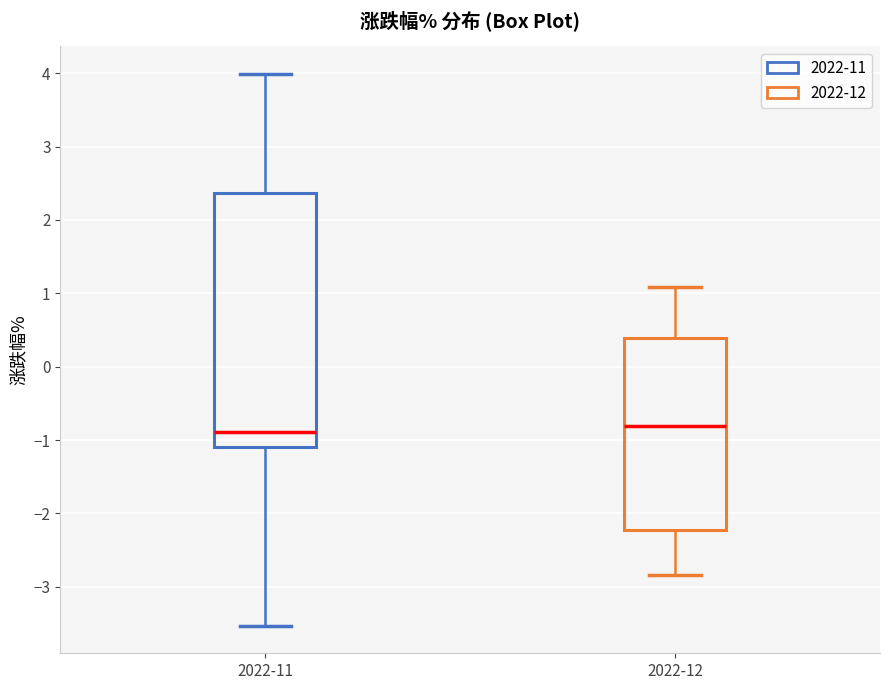

Which box is the tallest, from its lower edge to its upper edge?

2022-11